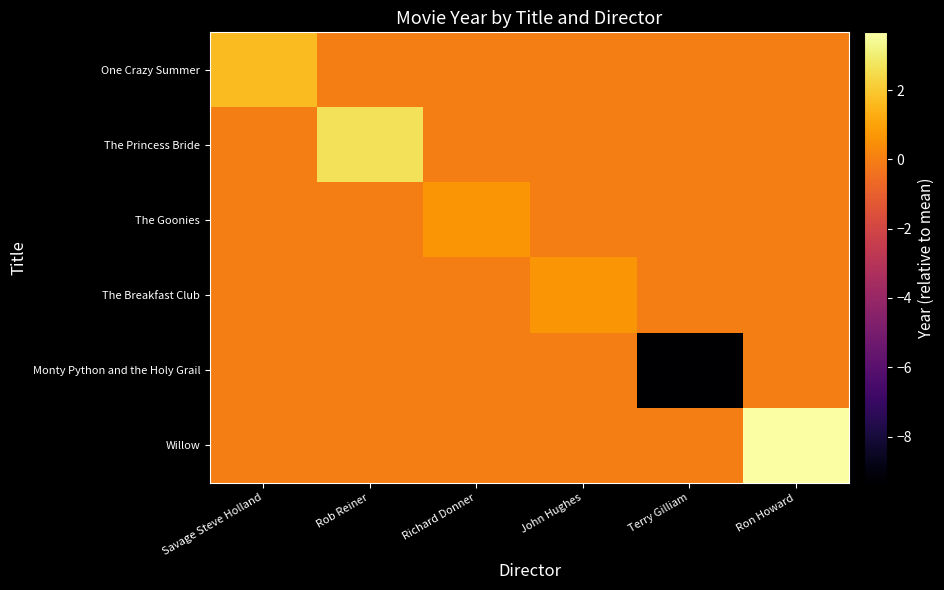

Between Richard Donner and Rob Reiner, which is larger?

Richard Donner